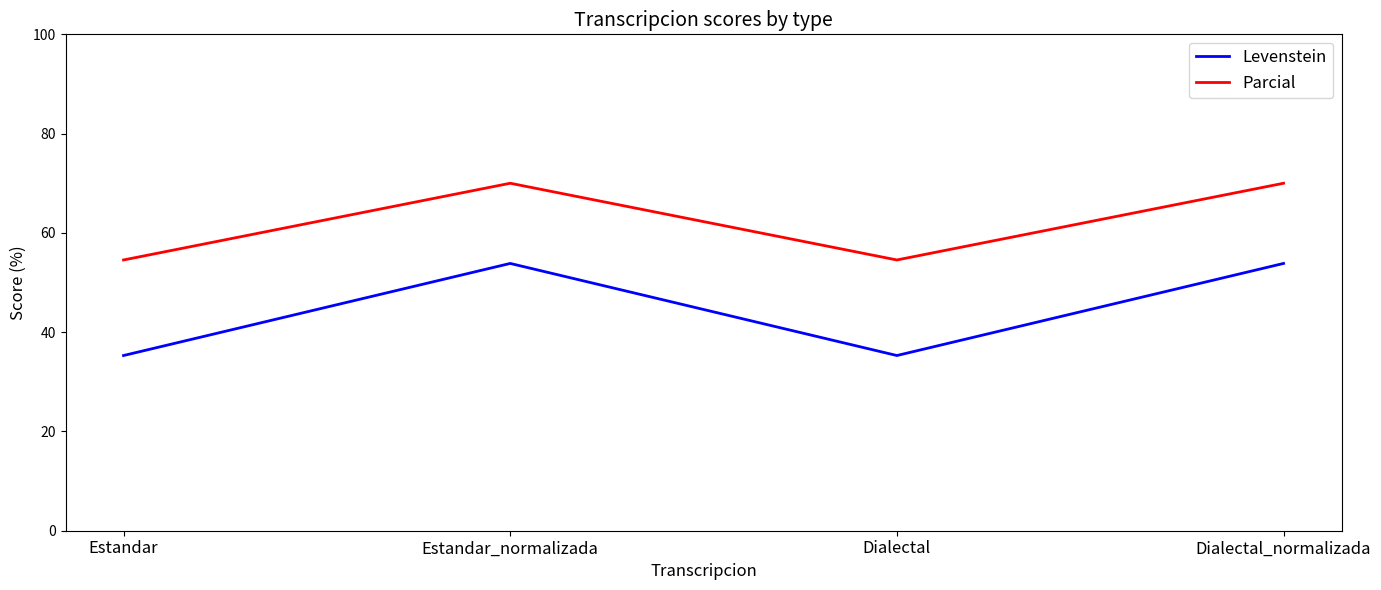

At which category does Levenstein reach its first local valley?

Dialectal